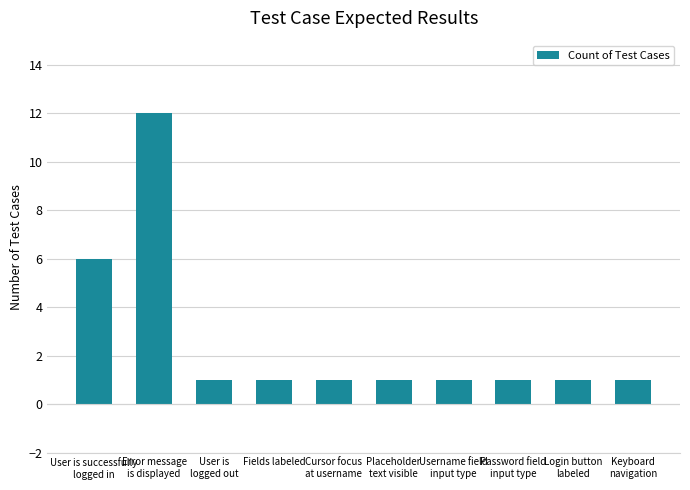

What is the maximum value shown in the chart?

12